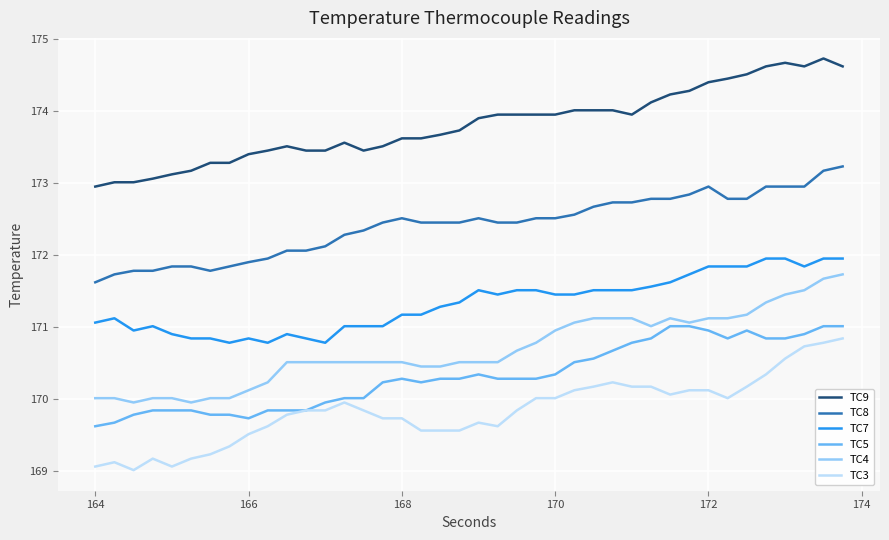

True or false: TC9 and TC3 cross at least once.

False